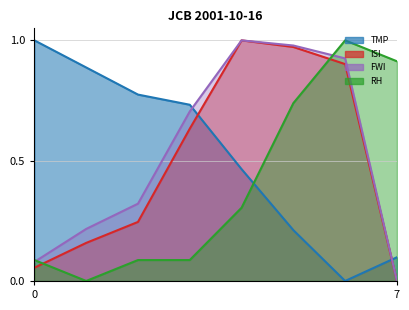

What is the average value of the FWI series?

0.5